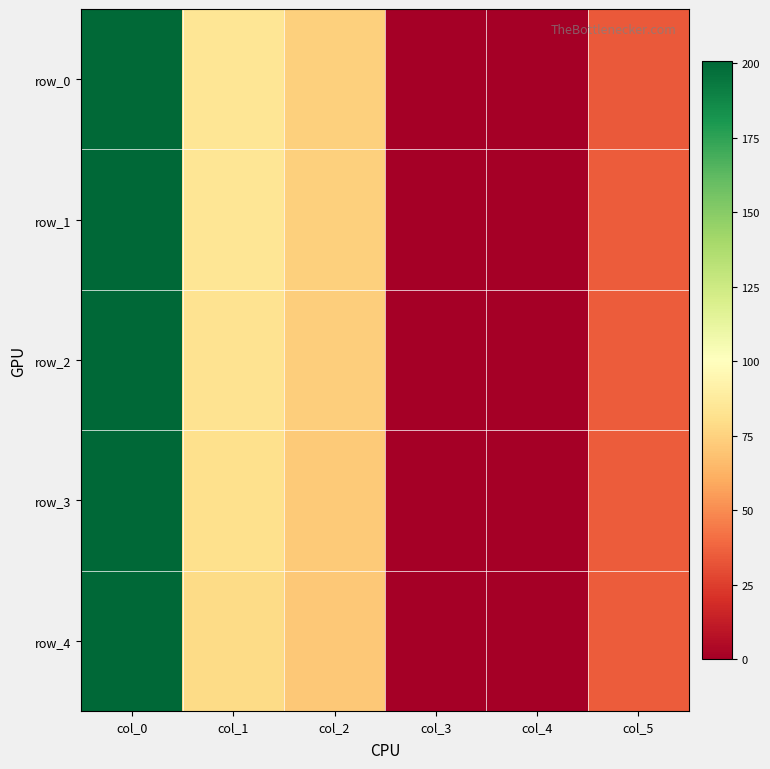

Is the value of row_1 at col_0 greater than the value of row_0 at col_3?

Yes